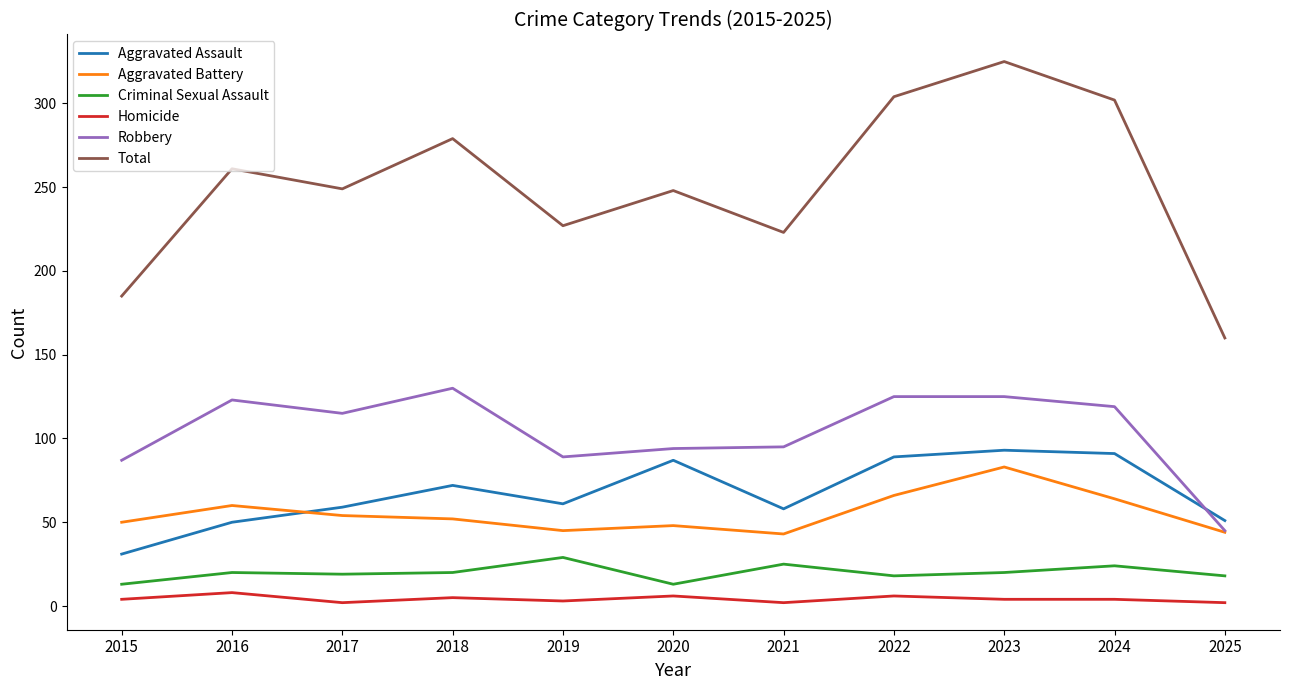

Is it true that Aggravated Assault equals 31 at 2015?

True